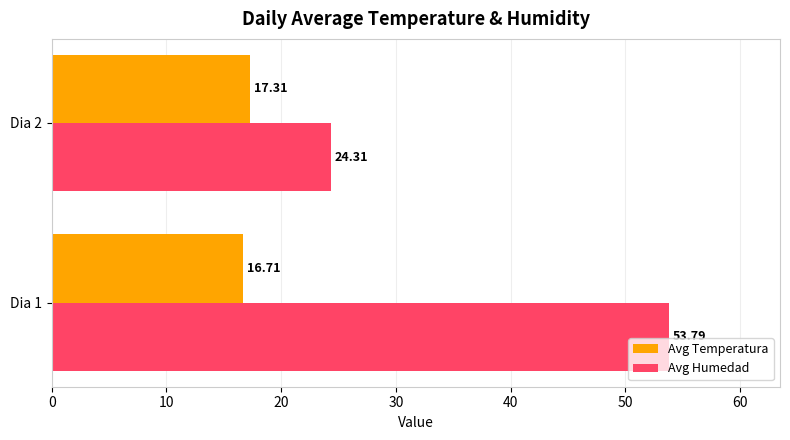

How many data points in Avg Humedad are less than 53?

1